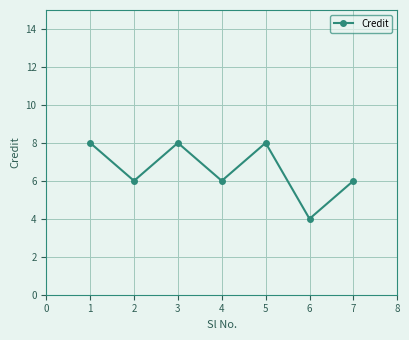

What is the value of the 1st point from the left?

8